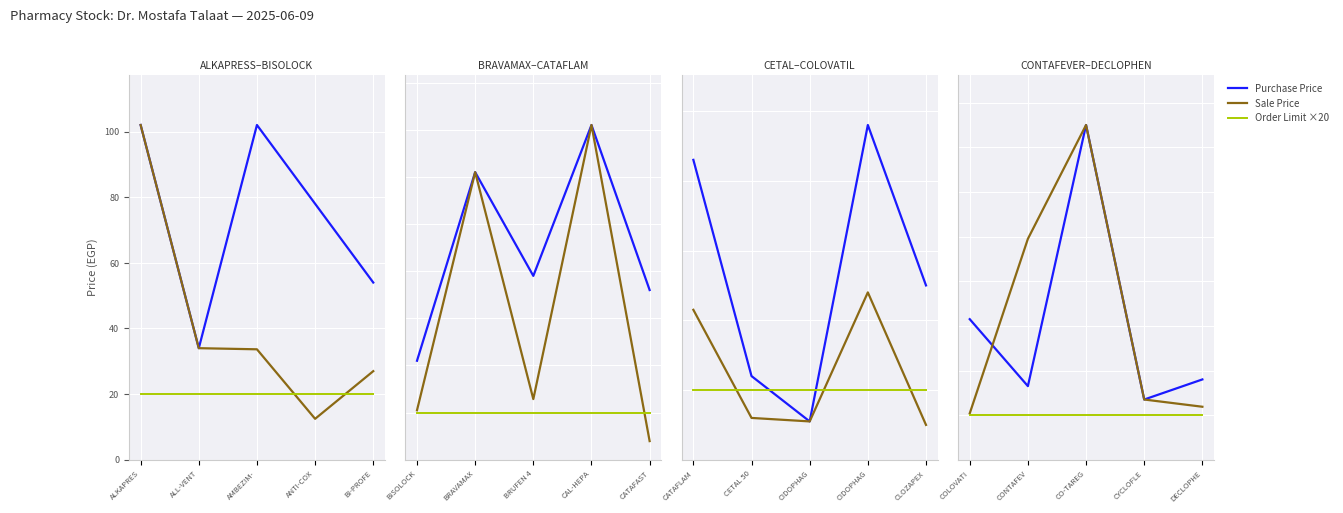

What is the sum of the Purchase Price values at ALL-VENT and BI-PROFE?

88.0